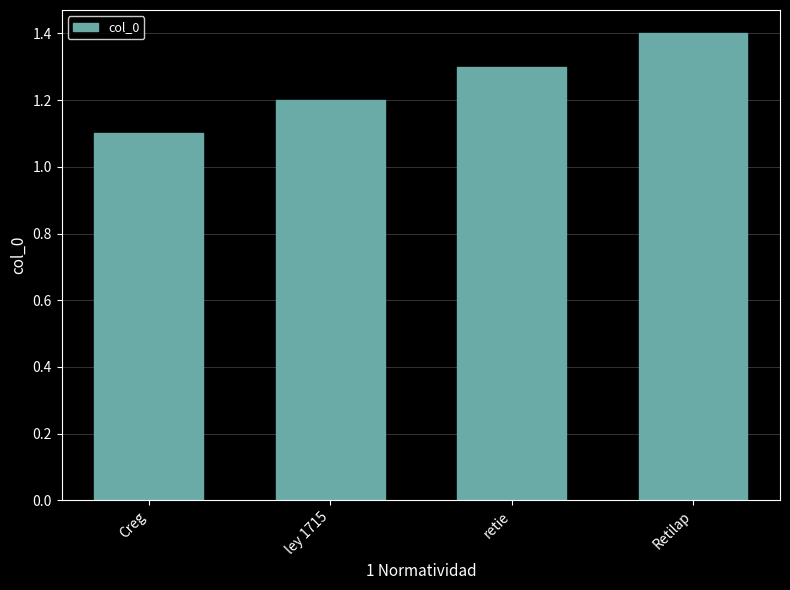

Which category has the lowest value across all series?

Creg